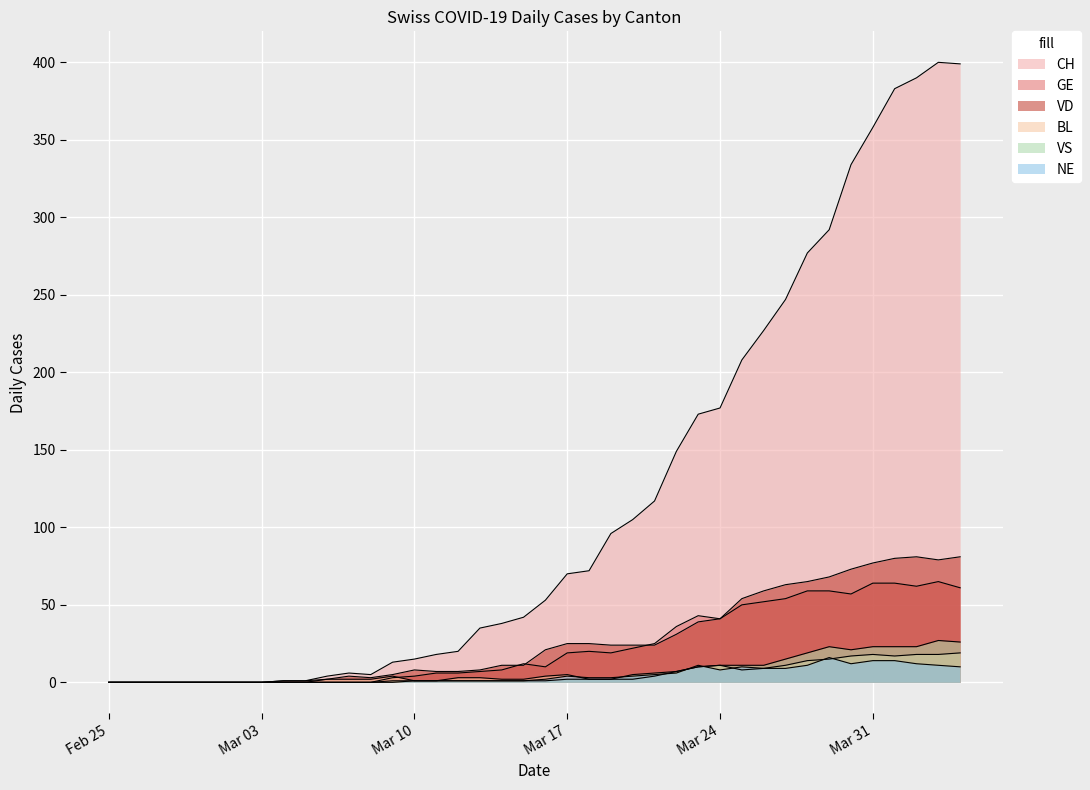

Which category has the lowest value in the NE series?

Feb 25